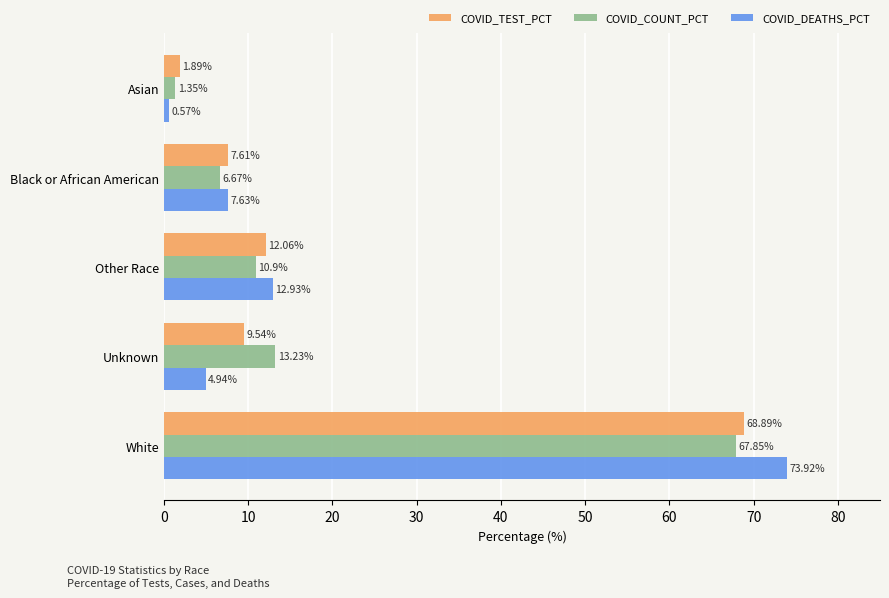

At which label does COVID_COUNT_PCT reach its peak?

White